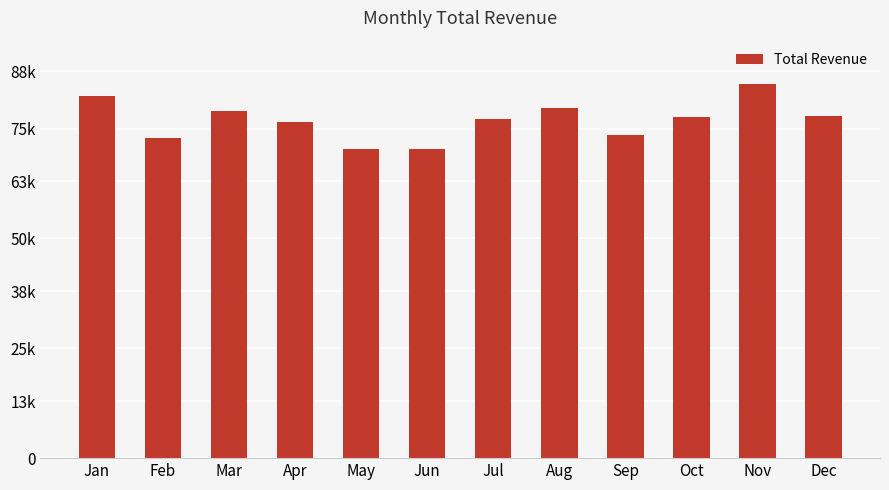

Reading right to left, what are all the values shown in this chart?

77813.7	85065.1	77595.9	73422.3	79648.2	77129.6	70301.5	70425.1	76481.0	78994.6	72833.5	82394.2